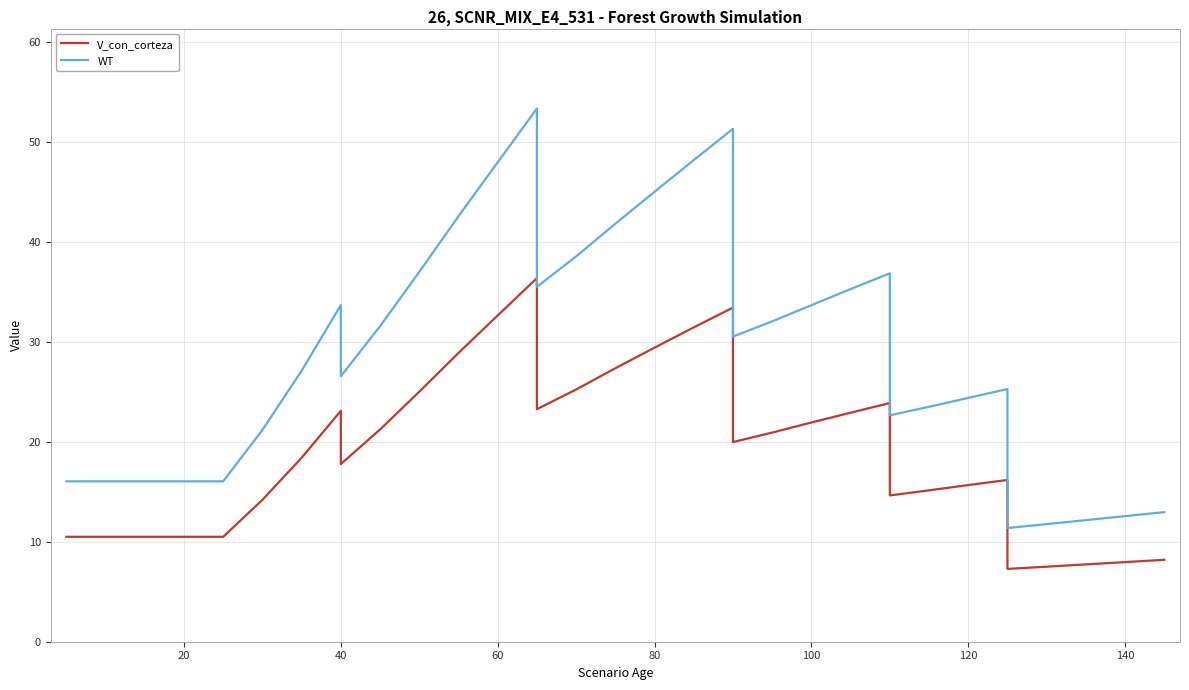

Which series has the largest range (max minus min)?

WT